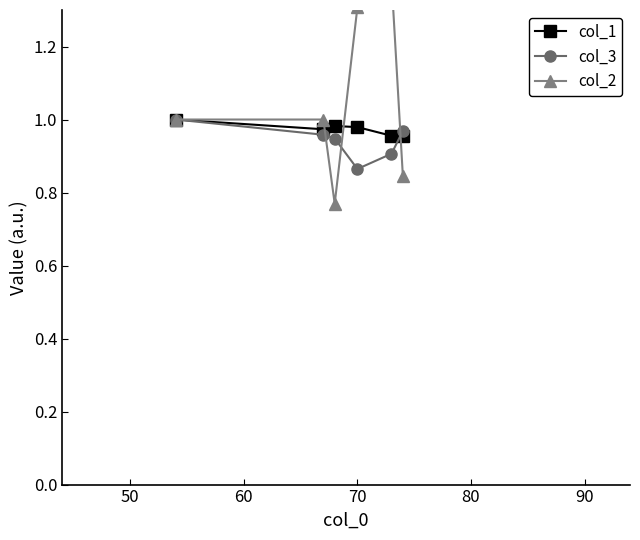

Where does the col_2 series first go above 1?

70